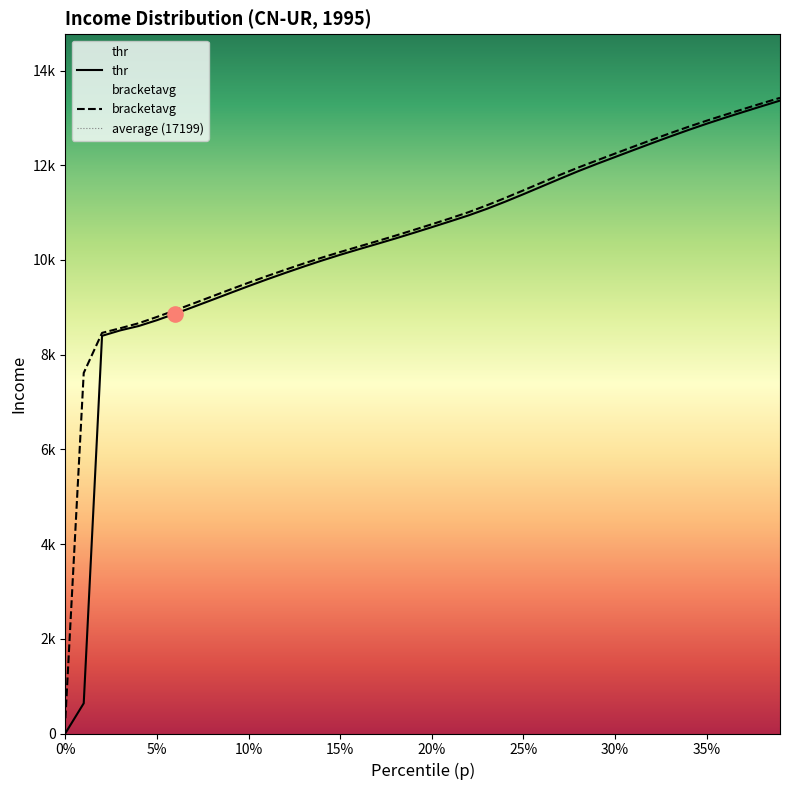

Which series has the largest Y range (max minus min)?

thr